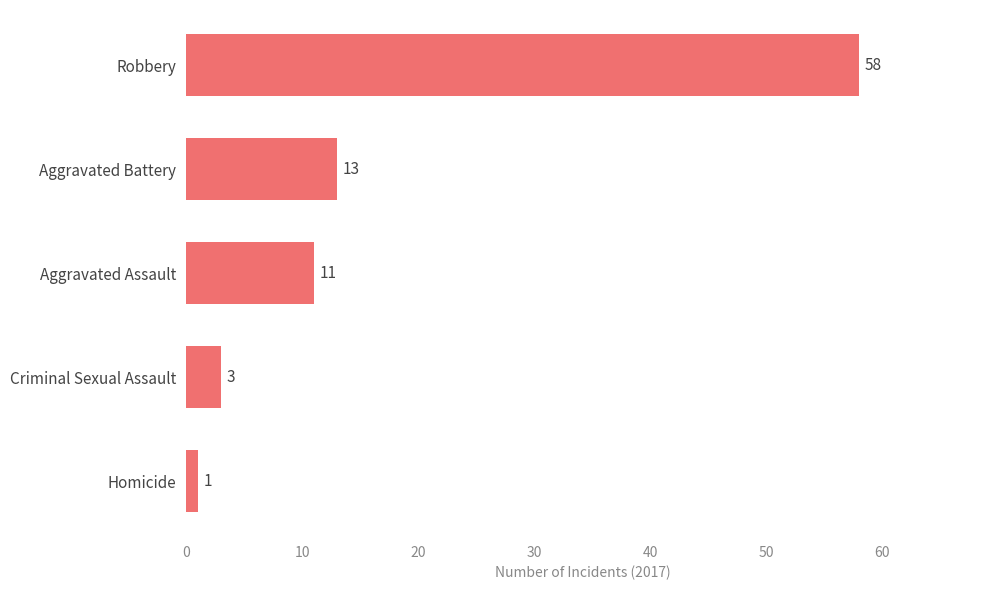

The chart shows a value of 3 at Criminal Sexual Assault. True or false?

True